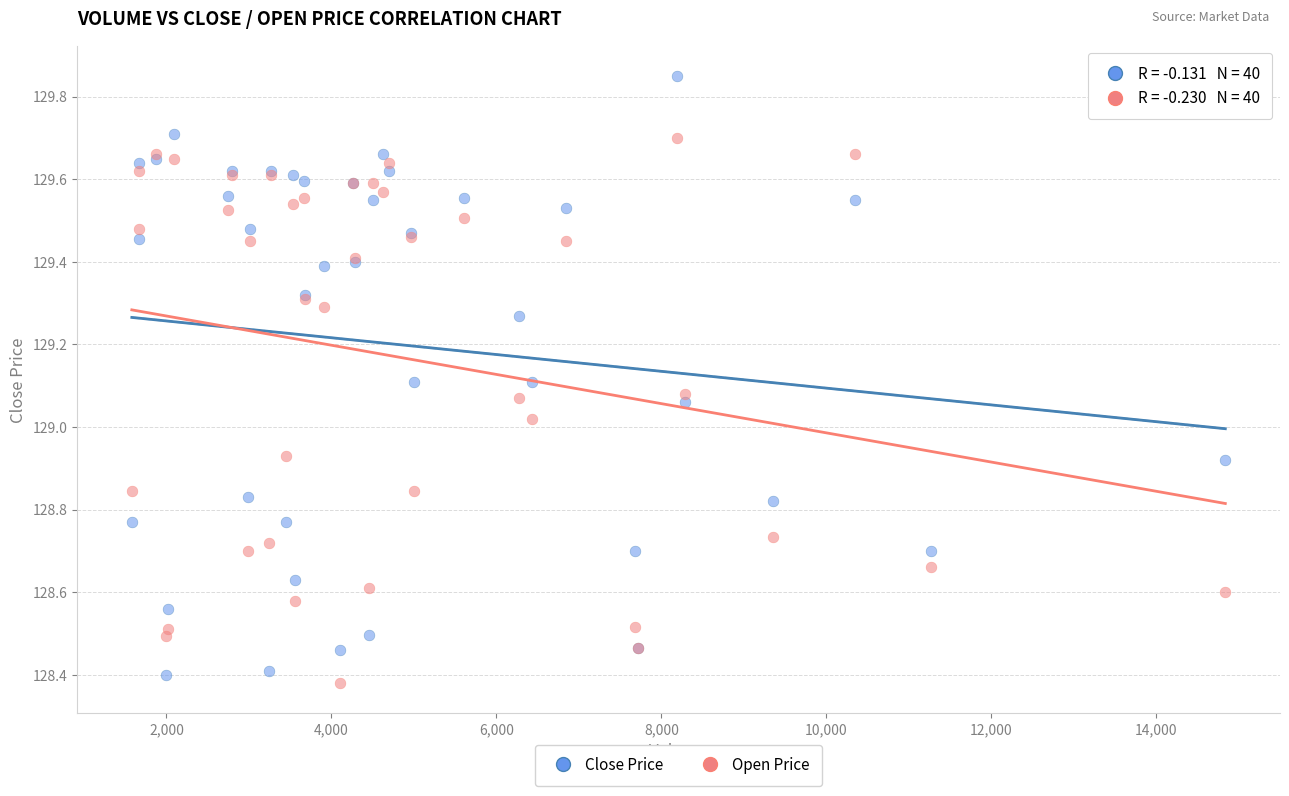

Which series contains the highest Y value?

Close Price